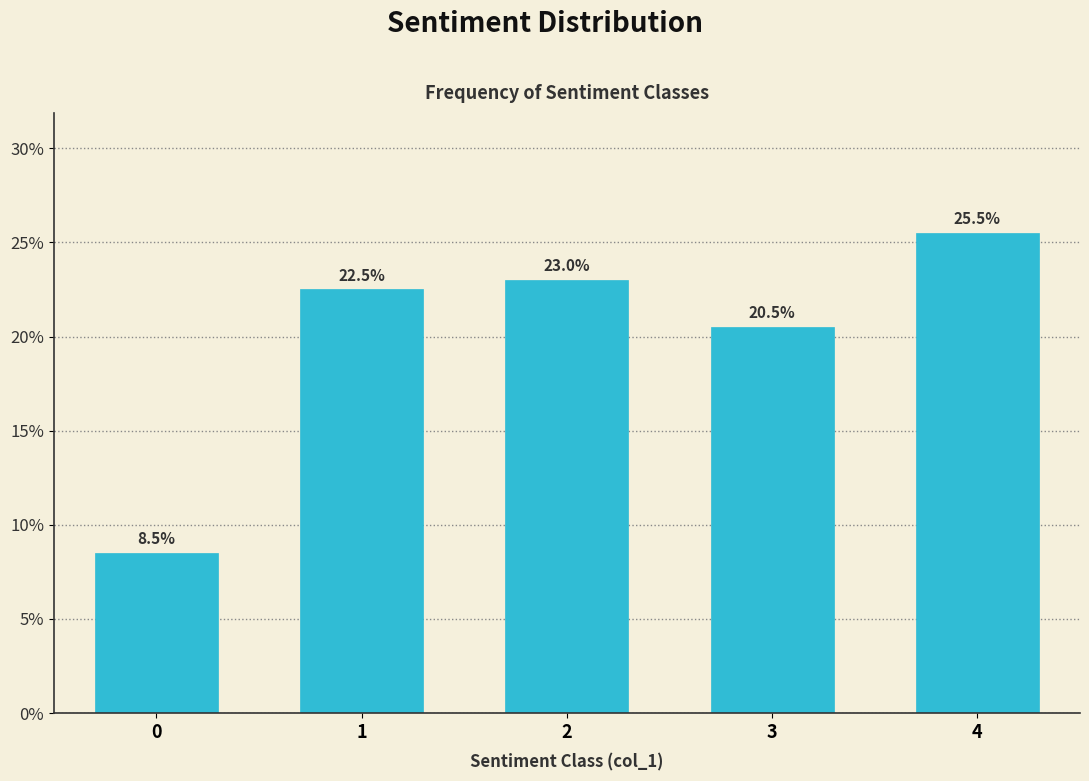

Reading left to right, list all the values displayed in this chart.

8.5	22.5	23.0	20.5	25.5